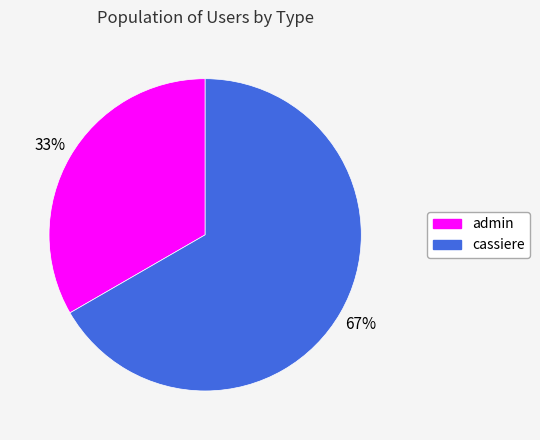

What percentage is the cassiere slice, to the nearest percent?

67%